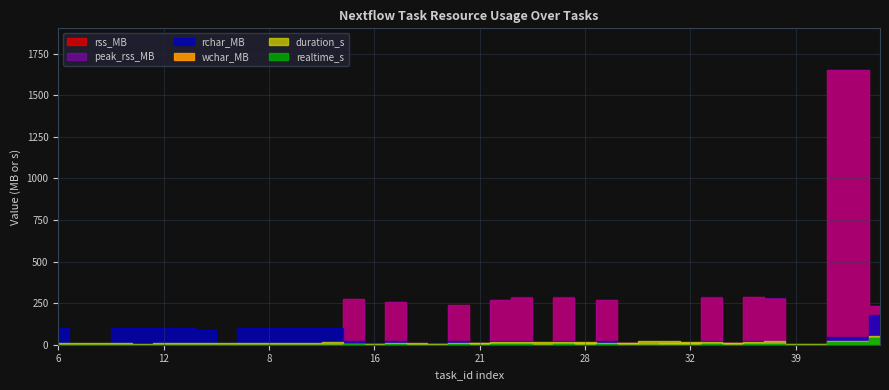

How many times do rss_MB and wchar_MB cross each other?

6